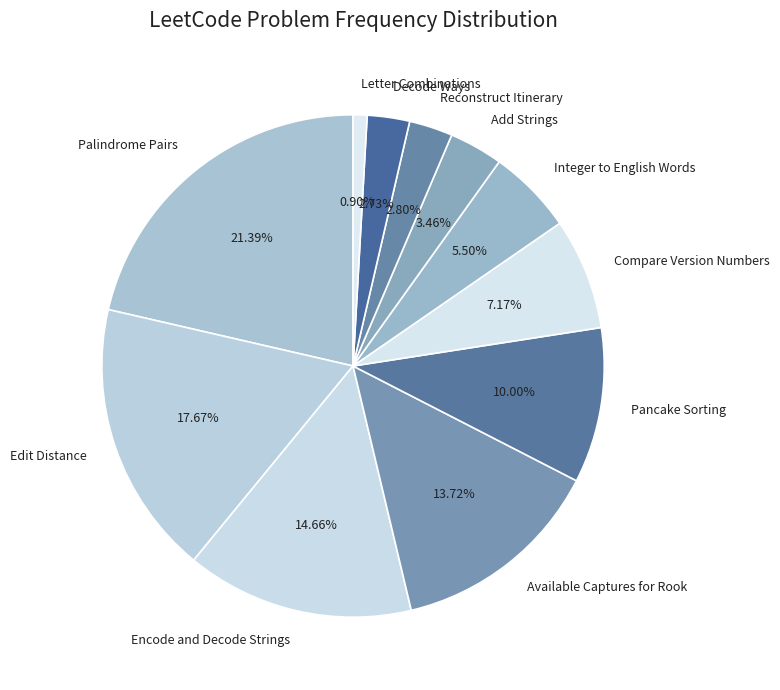

The Palindrome Pairs slice represents 13% of the pie. True or false?

False